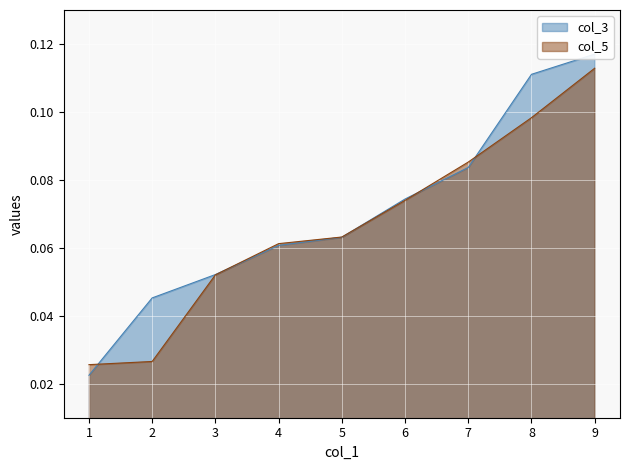

The value at 4 is 0.1. True or false?

False